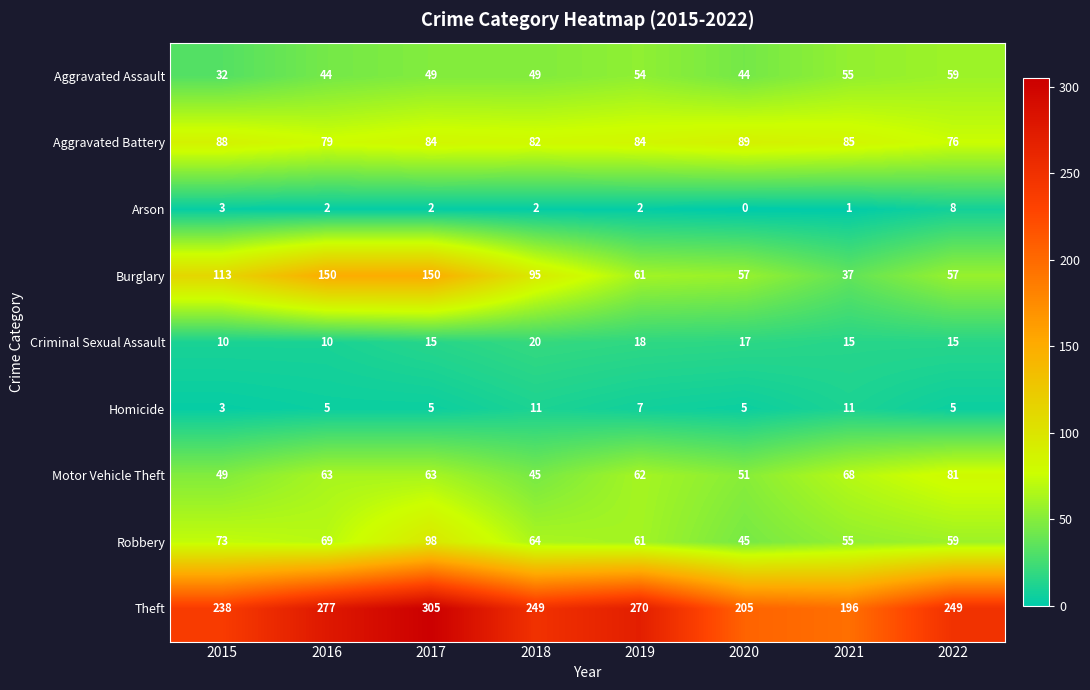

What is the difference between the highest and lowest values at 2017?

303